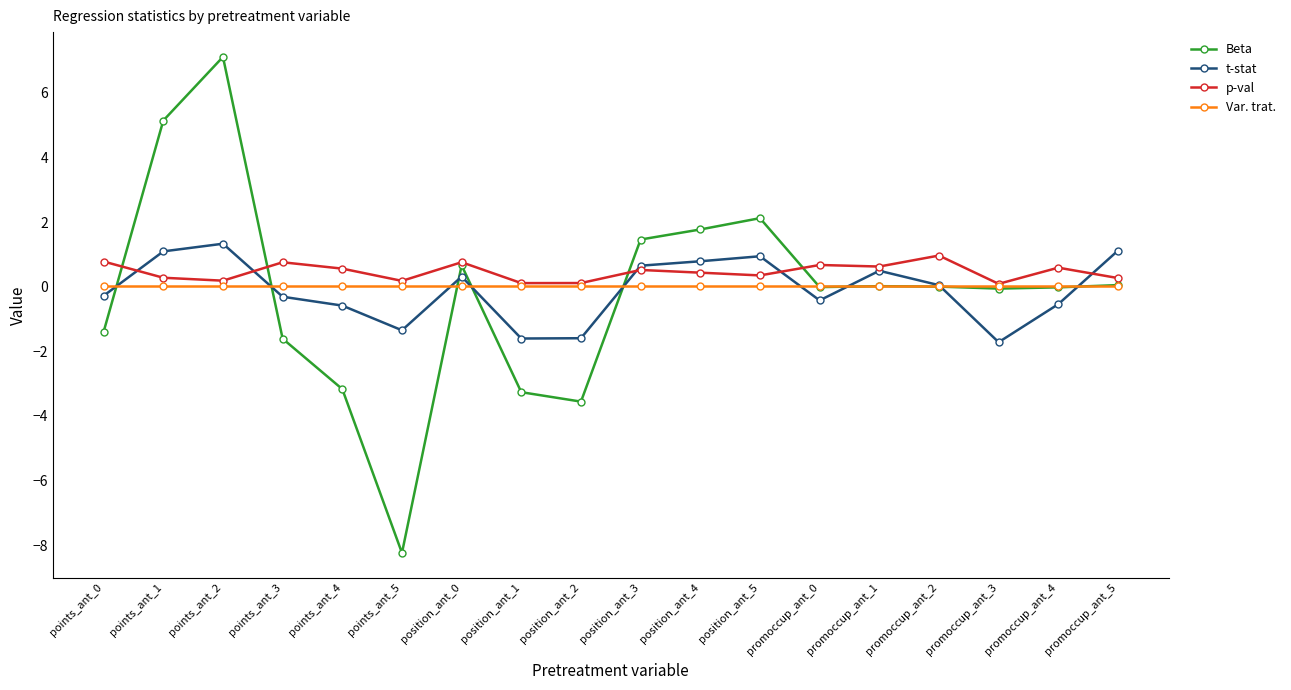

What is the label of the 2nd point from the right?

promoccup_ant_4